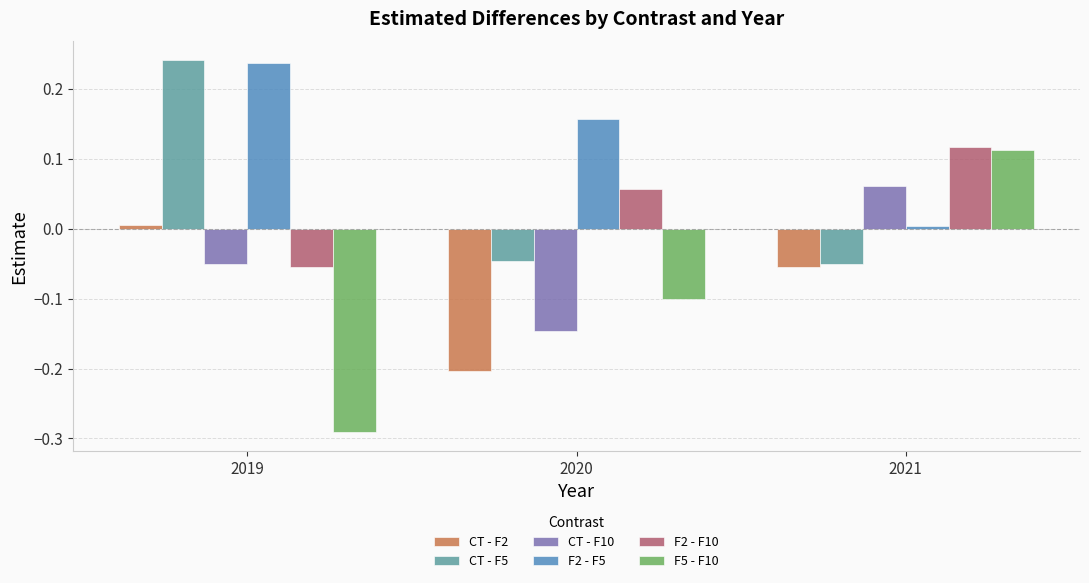

At which category is the sum across all series the highest?

2021